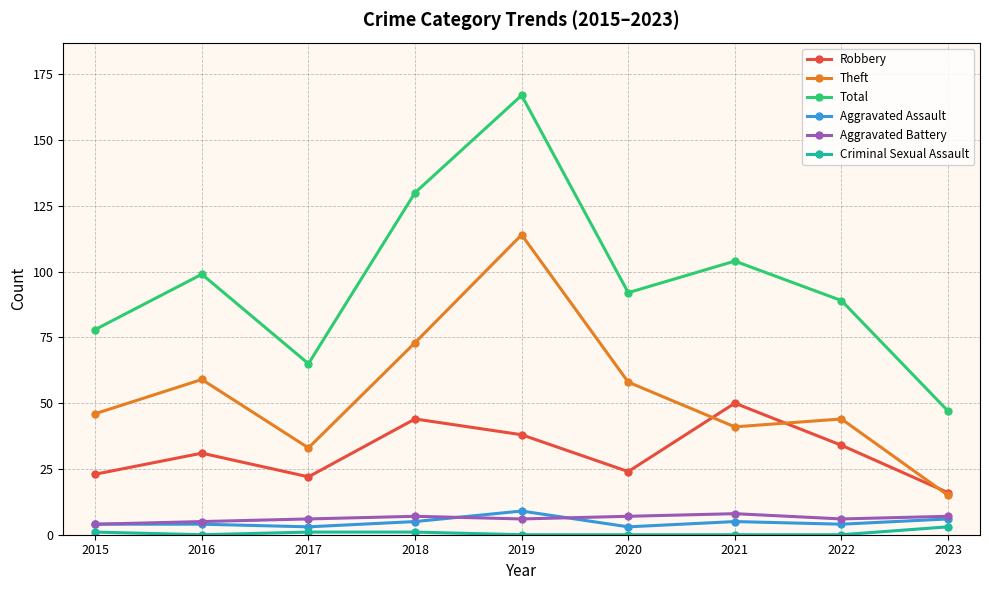

How many Aggravated Battery values are between 6 and 7?

6